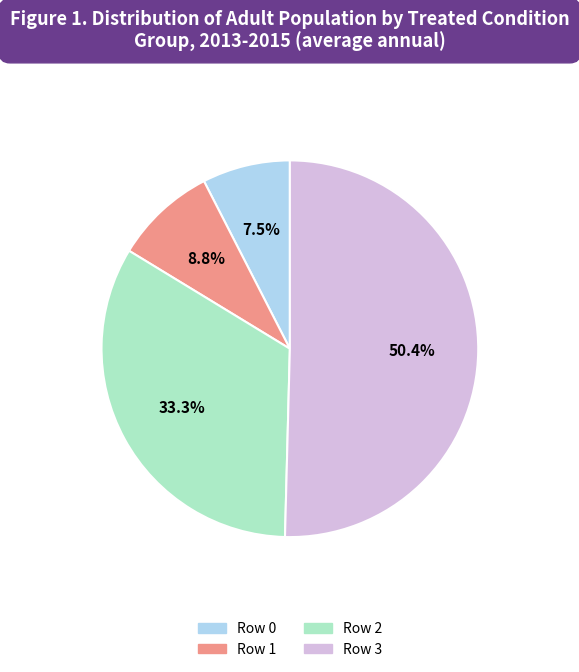

Is there a majority slice in this chart?

Yes